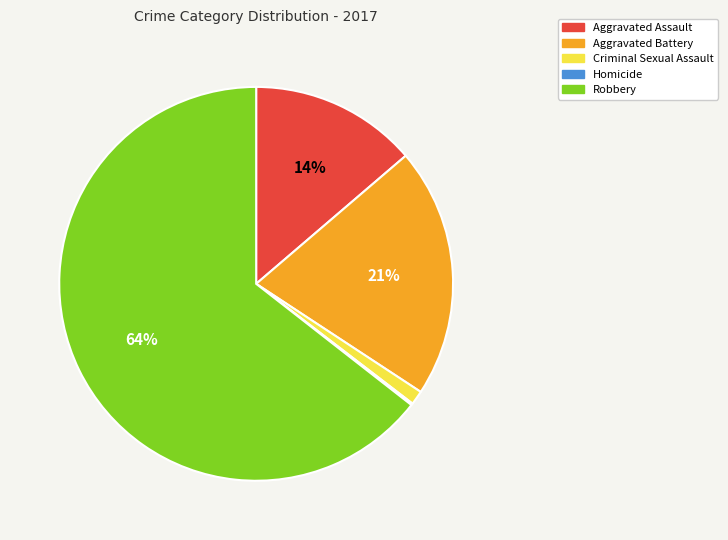

To the nearest percent, what is the average slice percentage?

20%